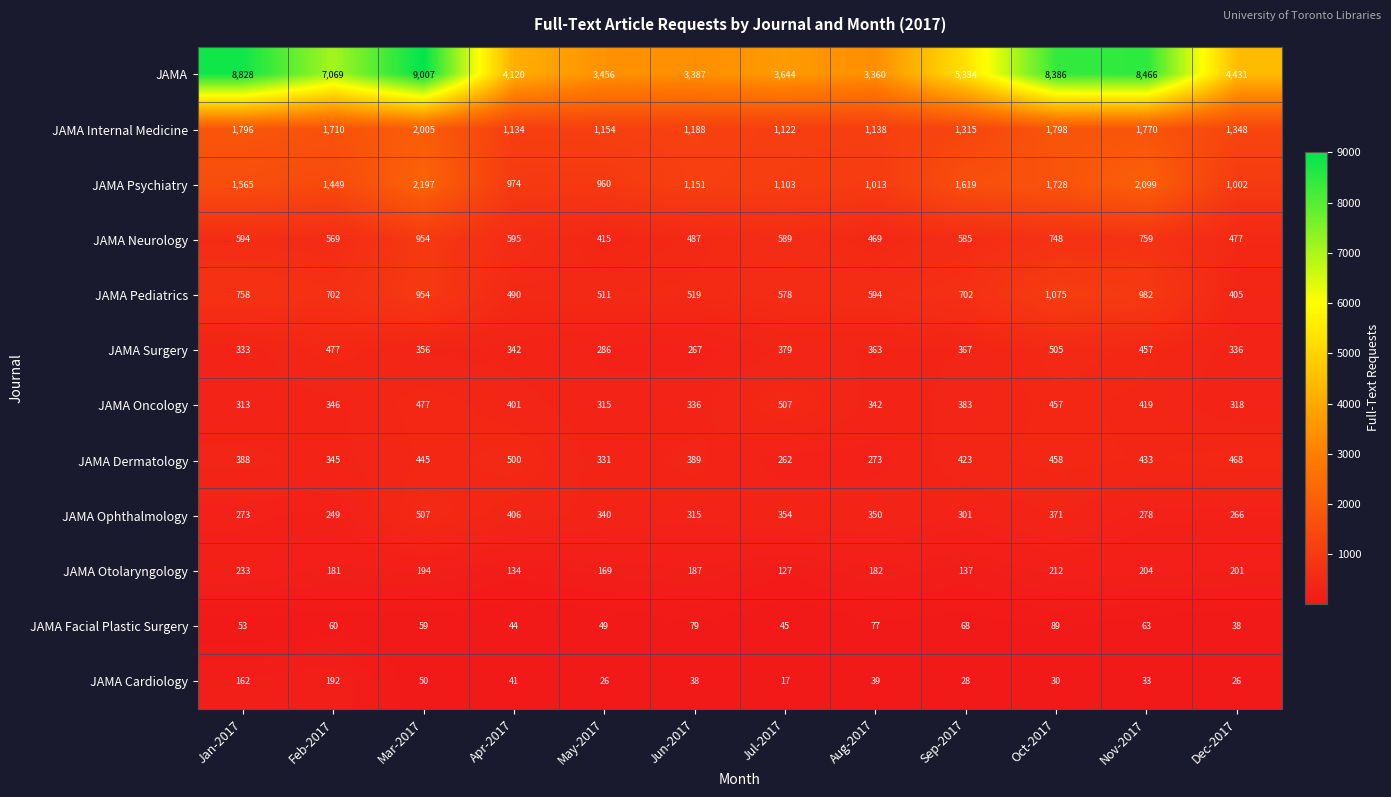

What is the average value of the JAMA Psychiatry series?

1405